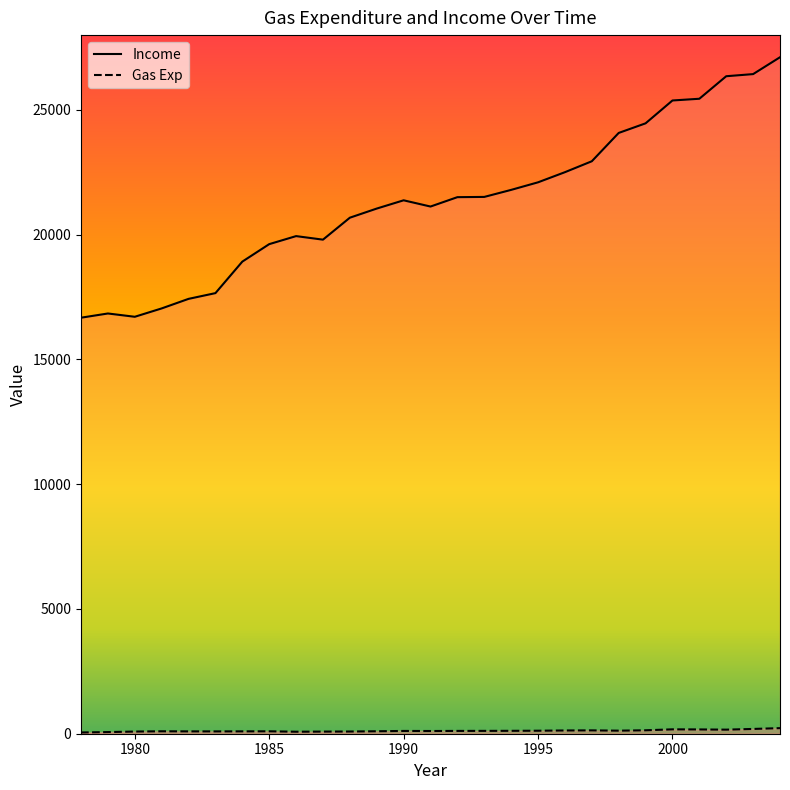

What is the total value across all series at 1991?

21237.5